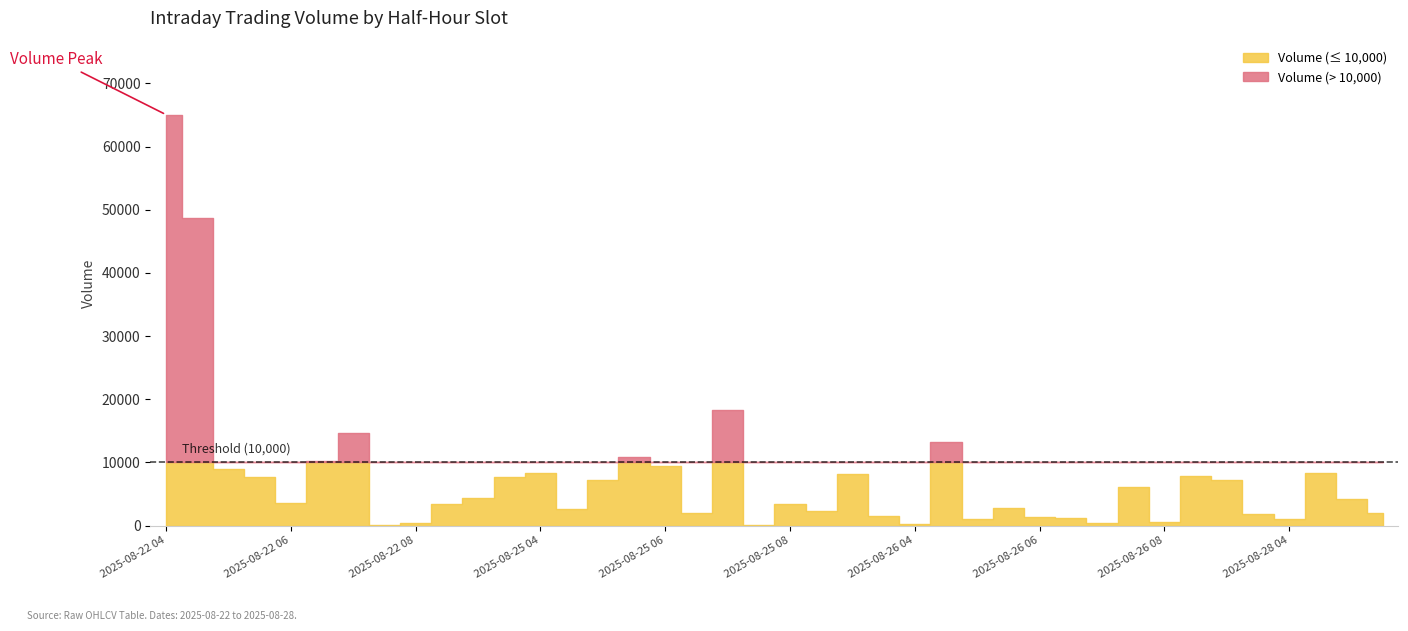

True or false: Volume and Close intersect in this chart.

False